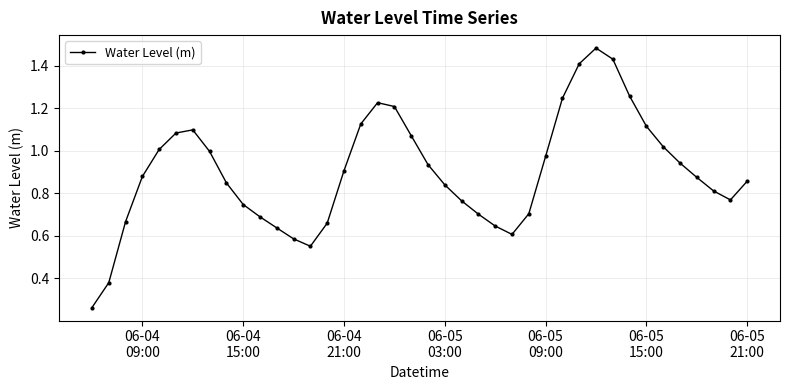

How many points are lower than both their immediate neighbors (excluding endpoints)?

3